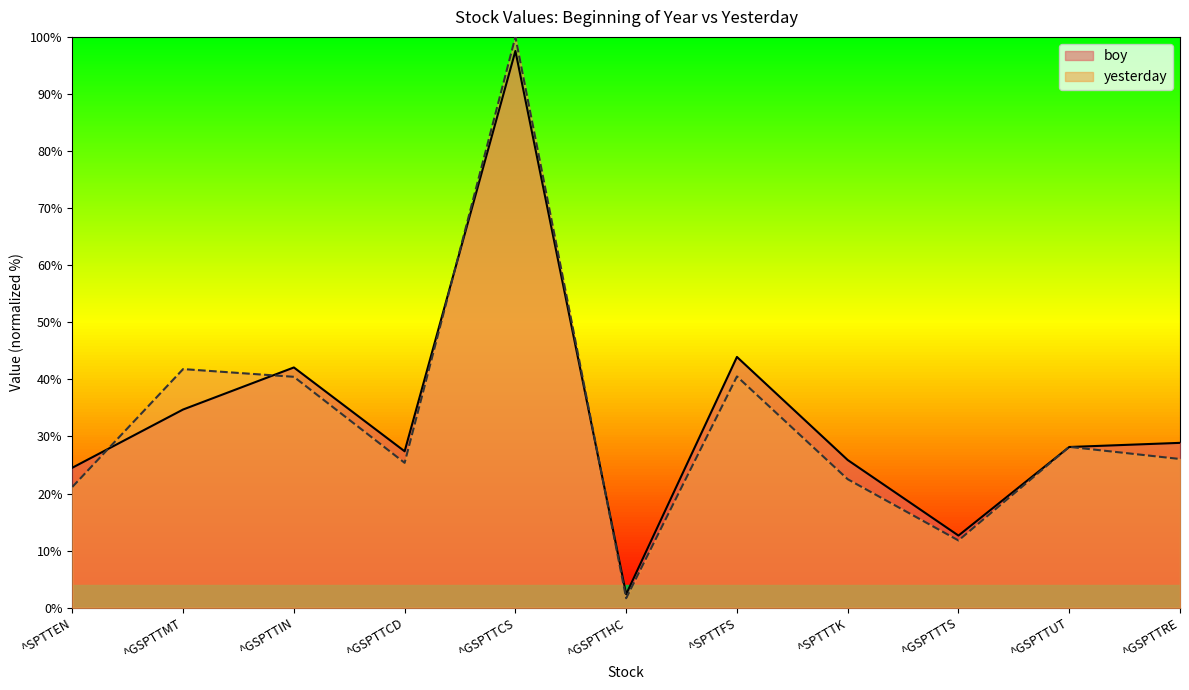

How many values in the boy series exceed 28?

6